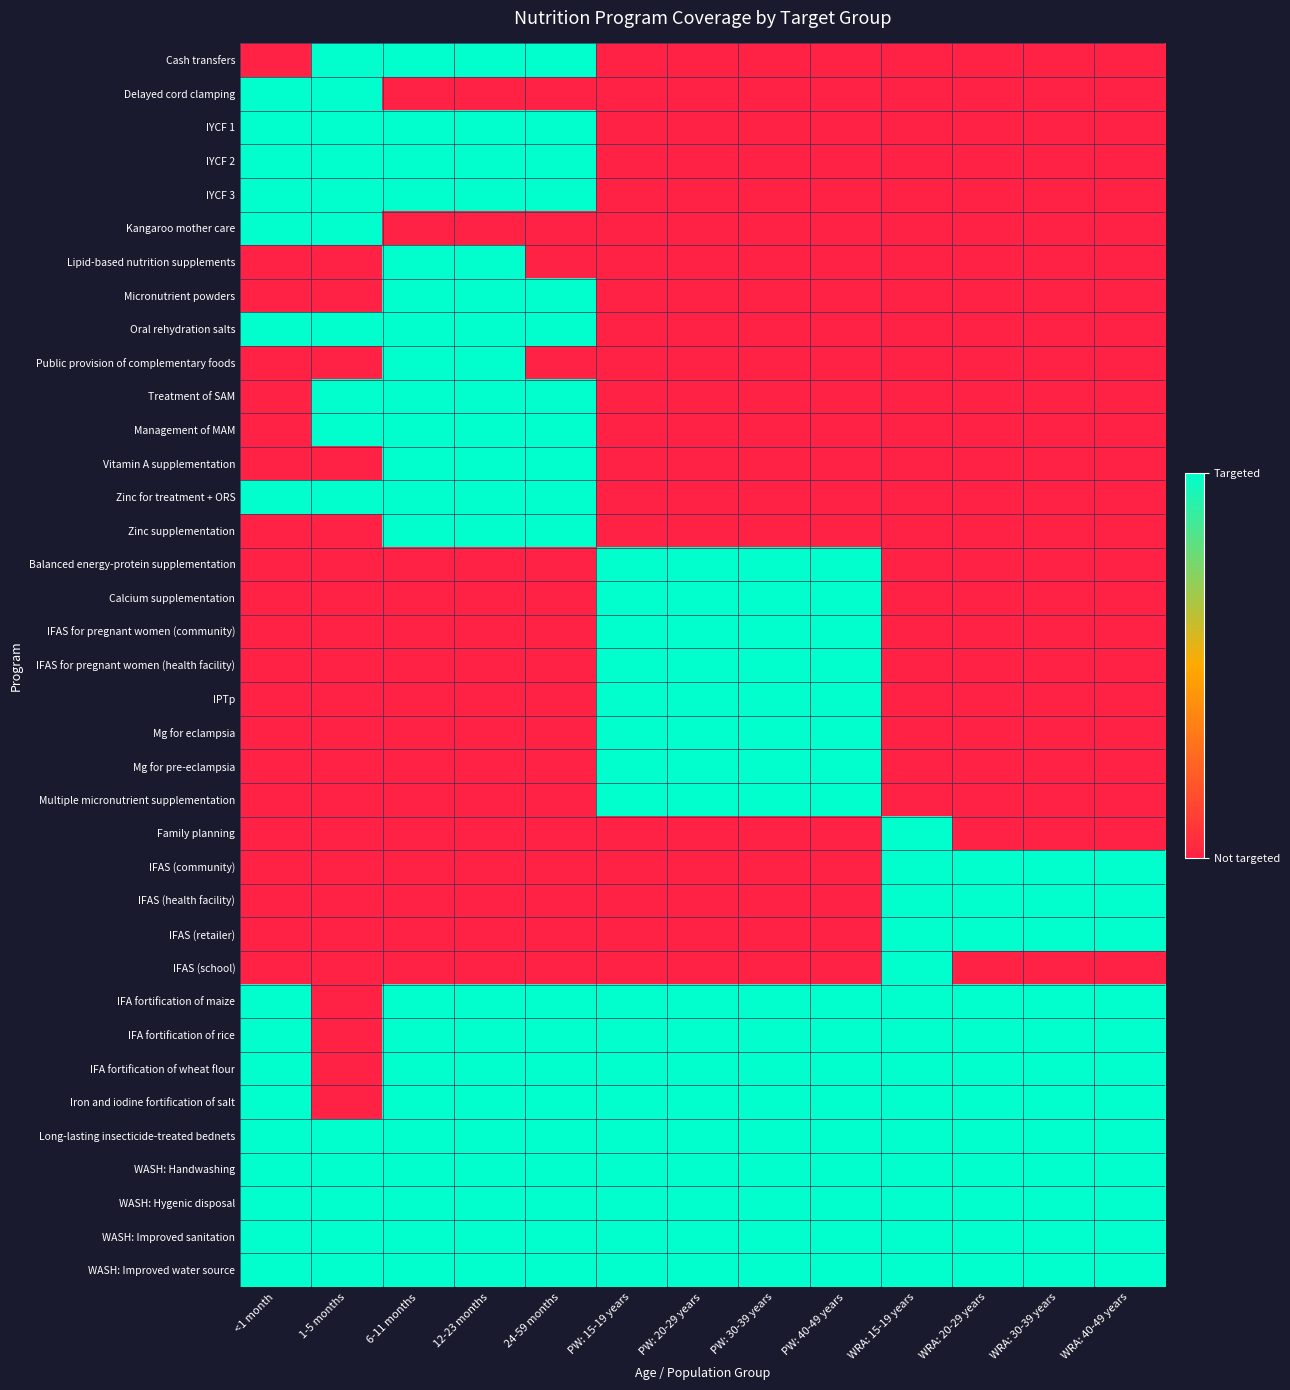

At which category is the sum across all series the highest?

6-11 months